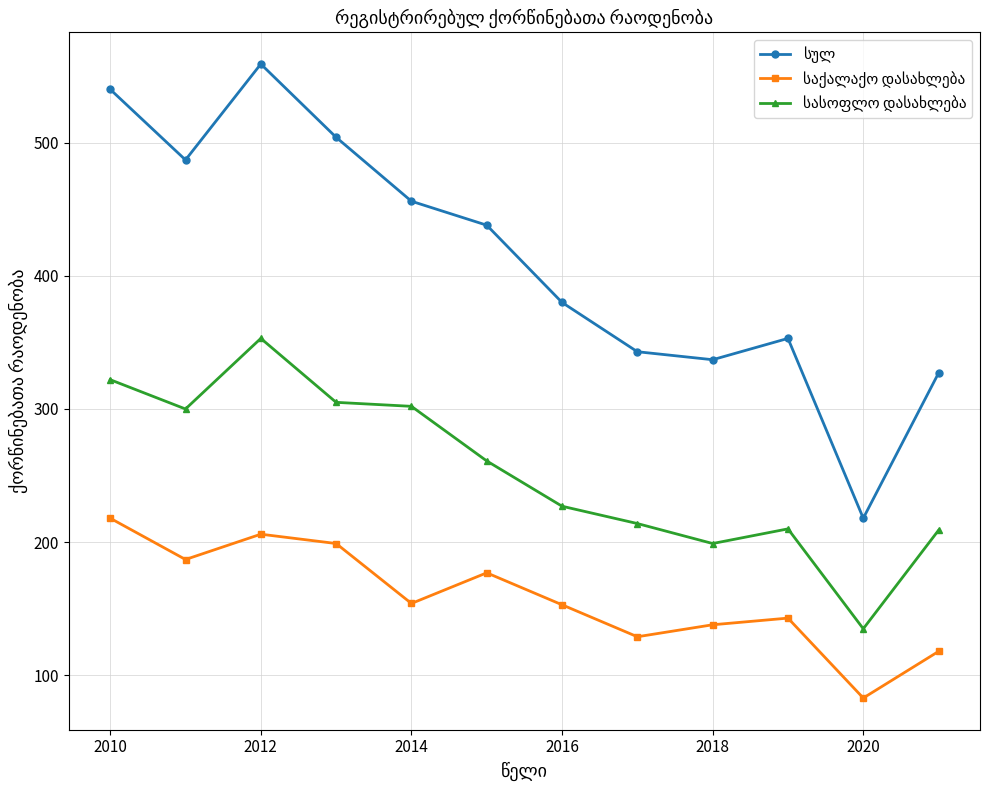

At how many categories does at least one series exceed 287?

11